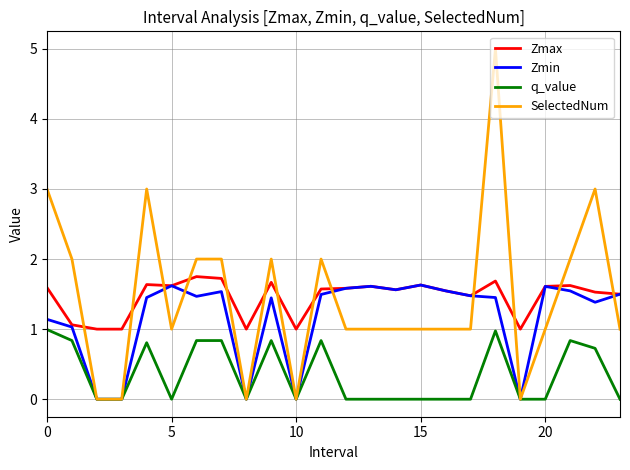

How many distinct data groups are displayed?

4